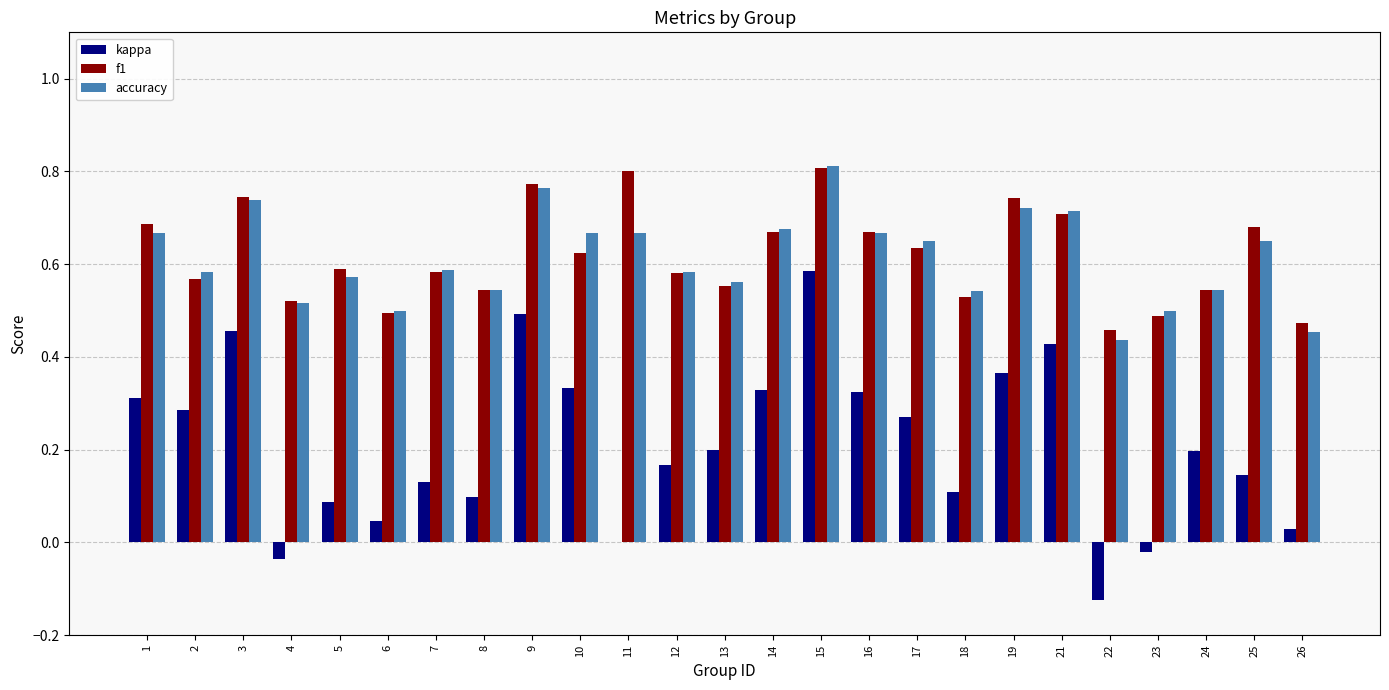

Is the value of kappa at 11 greater than the value of f1 at 17?

No